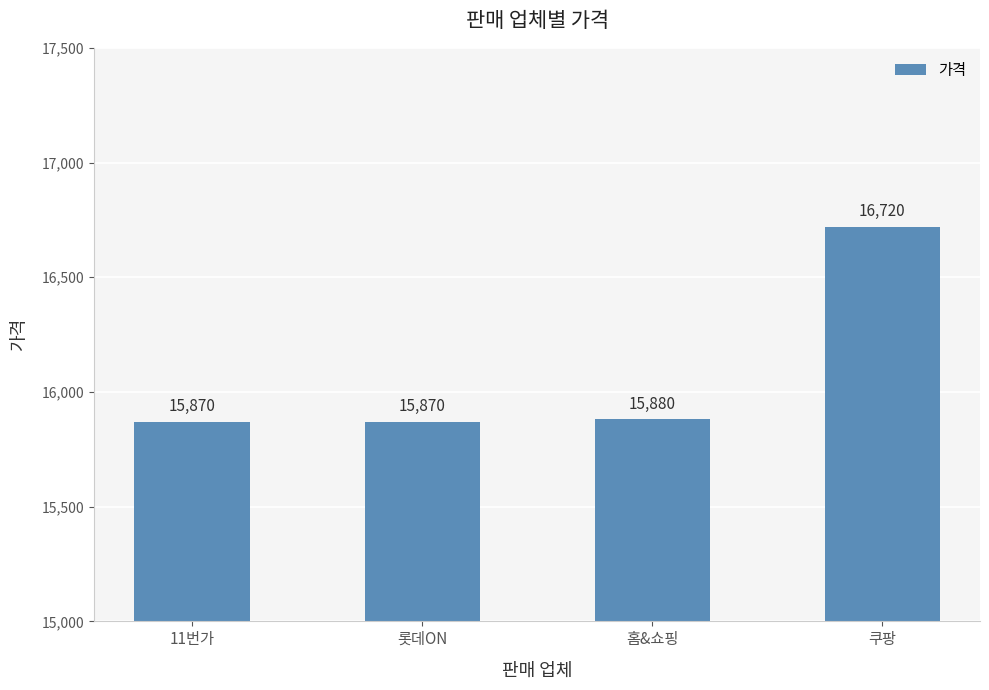

The chart shows a value of 15870 at 롯데ON. True or false?

True